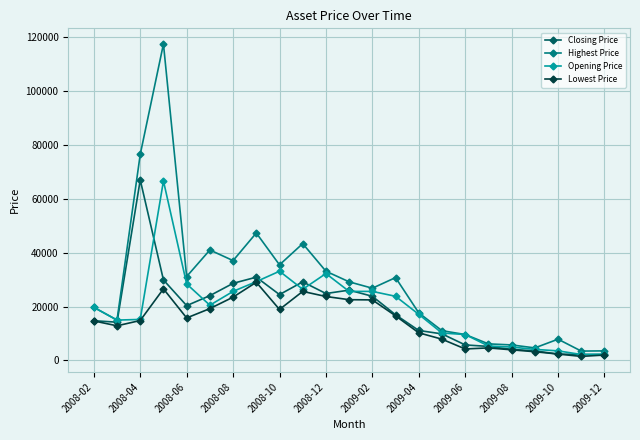

True or false: Closing Price has more than 0 interior local peaks.

True